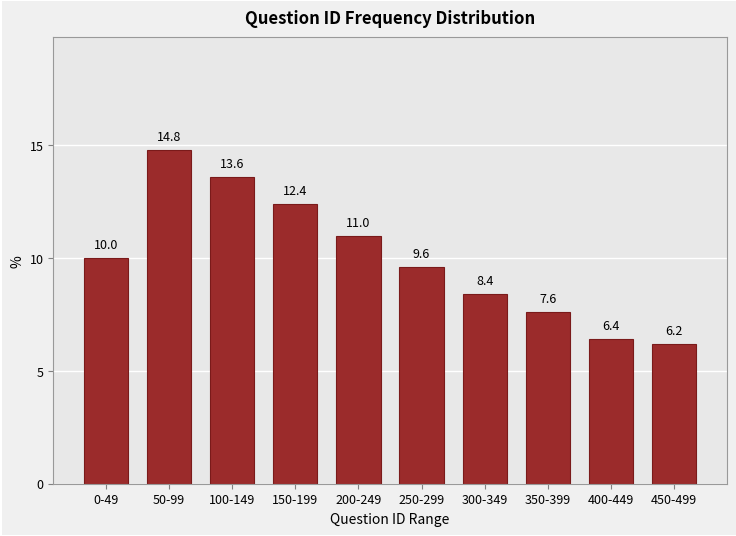

Reading left to right, extract all data points from this chart.

0-49=10.0	50-99=14.8	100-149=13.6	150-199=12.4	200-249=11.0	250-299=9.6	300-349=8.4	350-399=7.6	400-449=6.4	450-499=6.2